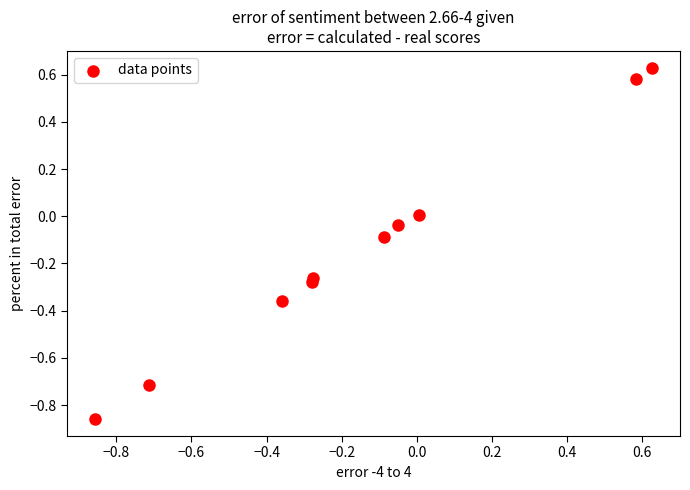

What is the range of Y values (max minus min)?

1.5